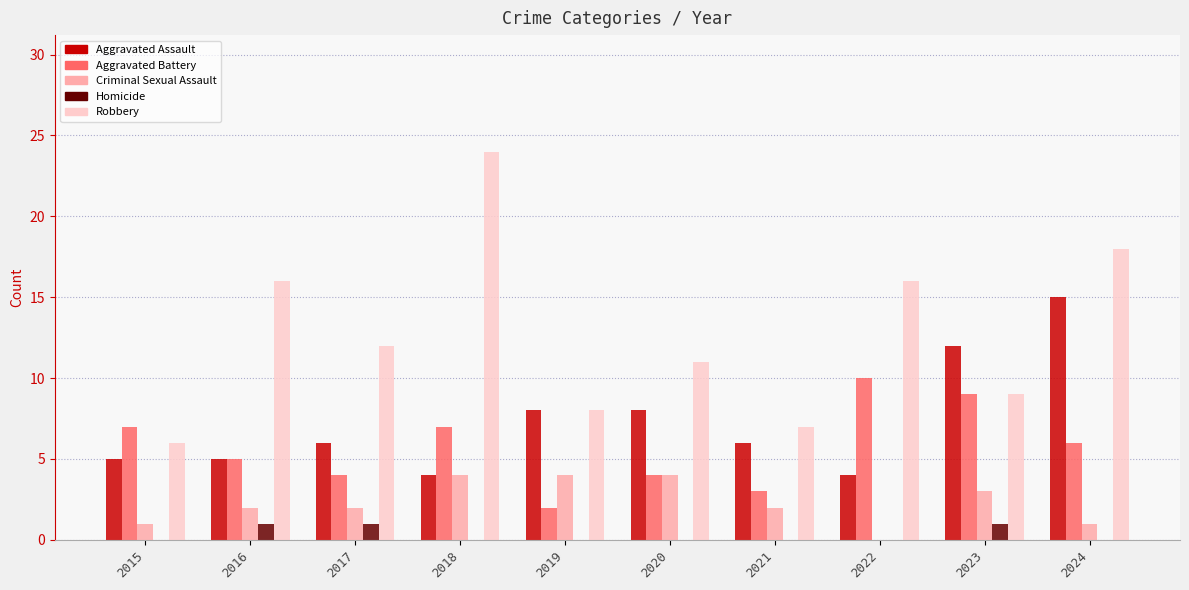

Reading right to left, what are all the values shown in this chart?

Aggravated Assault: 2024=15	2023=12	2022=4	2021=6	2020=8	2019=8	2018=4	2017=6	2016=5	2015=5
Aggravated Battery: 2024=6	2023=9	2022=10	2021=3	2020=4	2019=2	2018=7	2017=4	2016=5	2015=7
Criminal Sexual Assault: 2024=1	2023=3	2022=0	2021=2	2020=4	2019=4	2018=4	2017=2	2016=2	2015=1
Homicide: 2024=0	2023=1	2022=0	2021=0	2020=0	2019=0	2018=0	2017=1	2016=1	2015=0
Robbery: 2024=18	2023=9	2022=16	2021=7	2020=11	2019=8	2018=24	2017=12	2016=16	2015=6